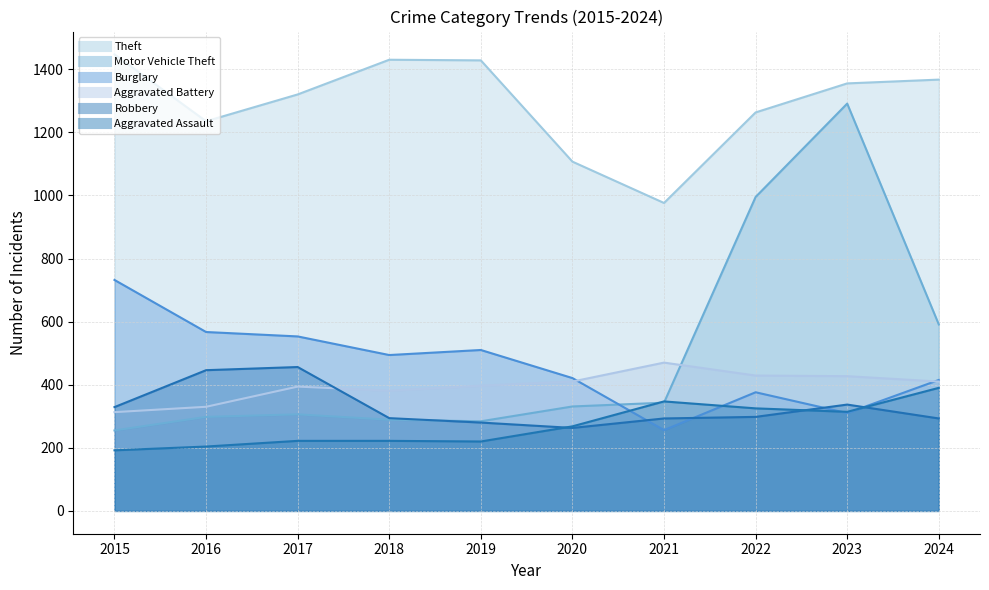

The Theft series shows 444 at 2023. True or false?

False